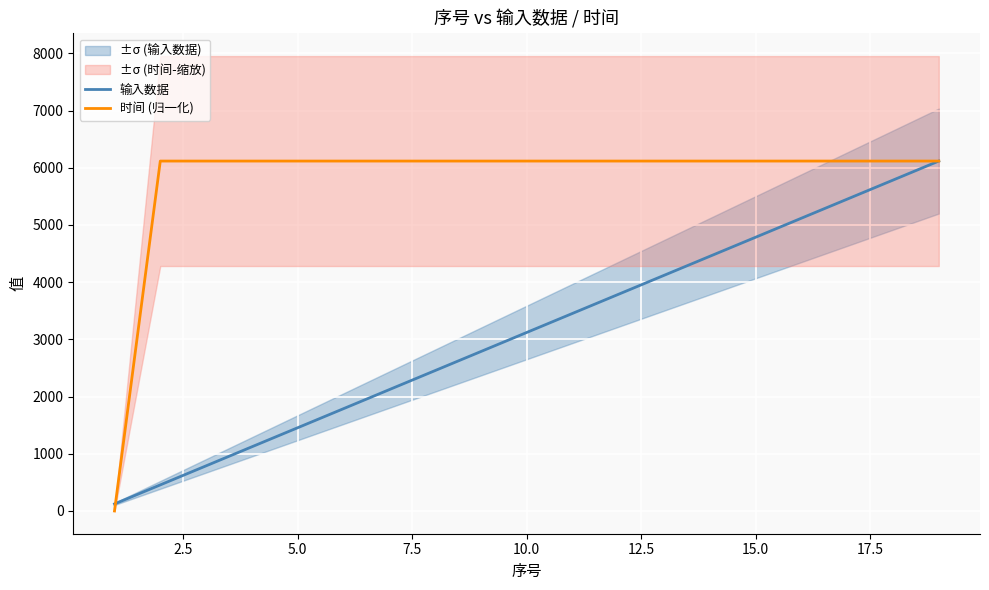

What is the highest value of the 输入数据 series?

6117